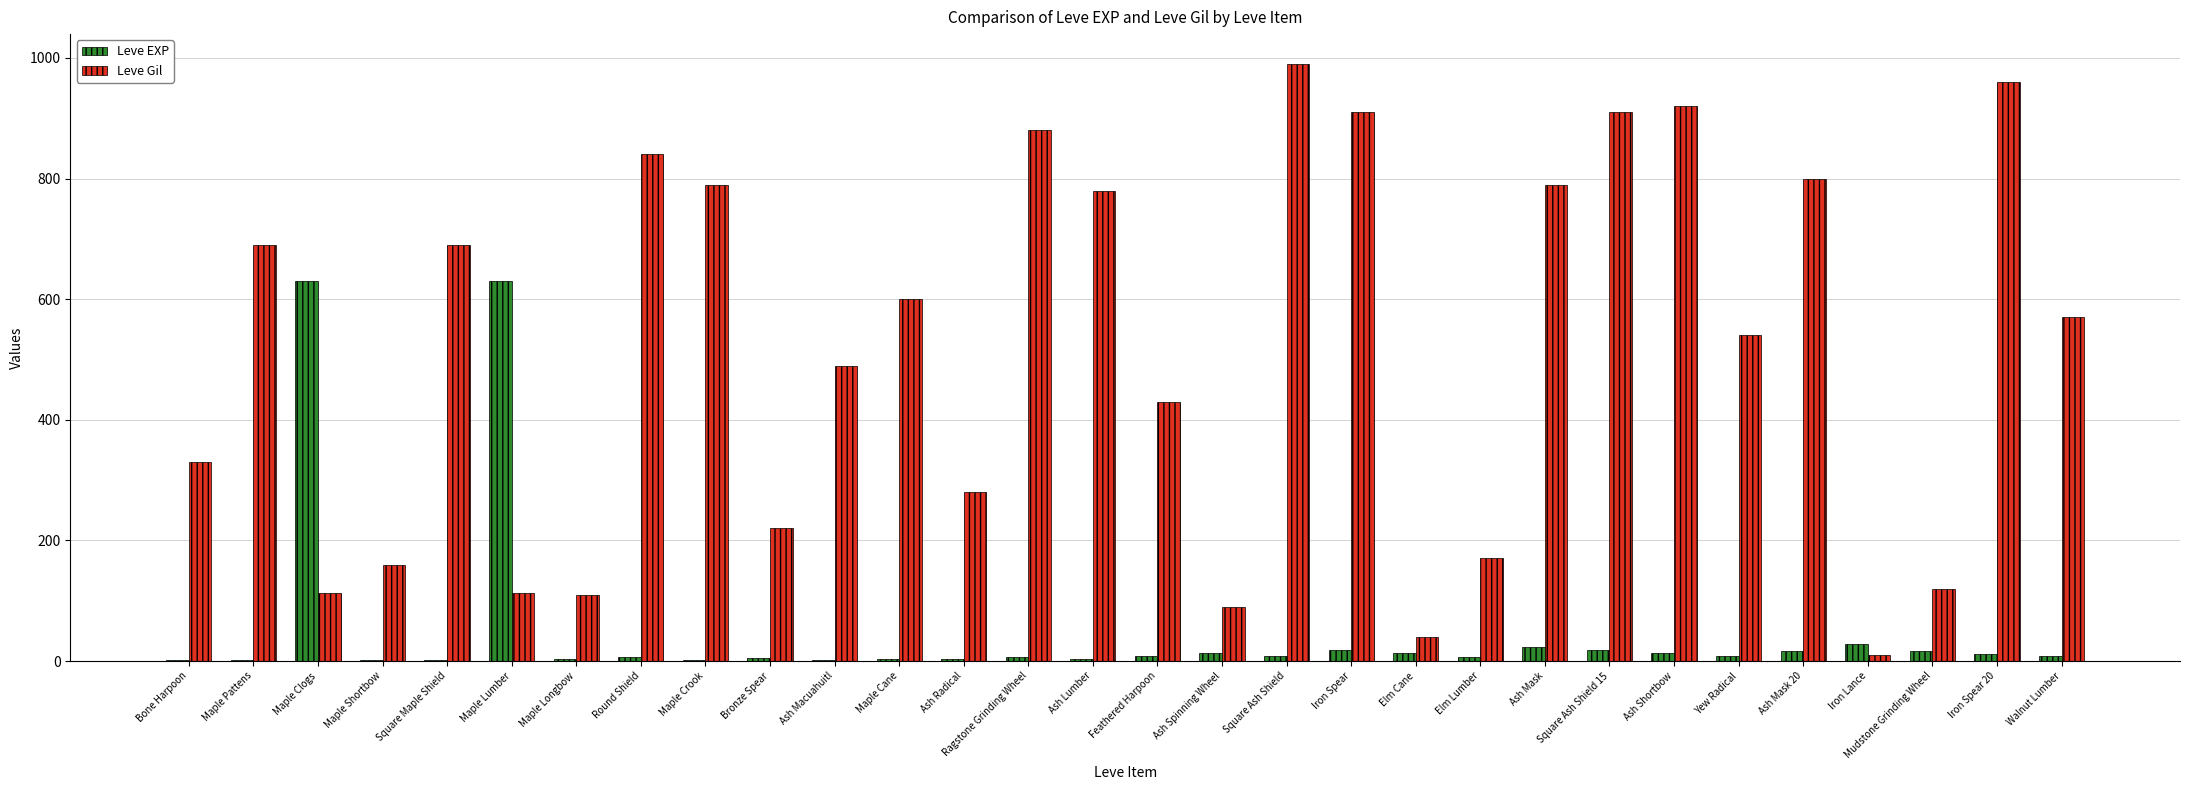

True or false: Leve EXP has a value of 28 at Iron Lance.

True